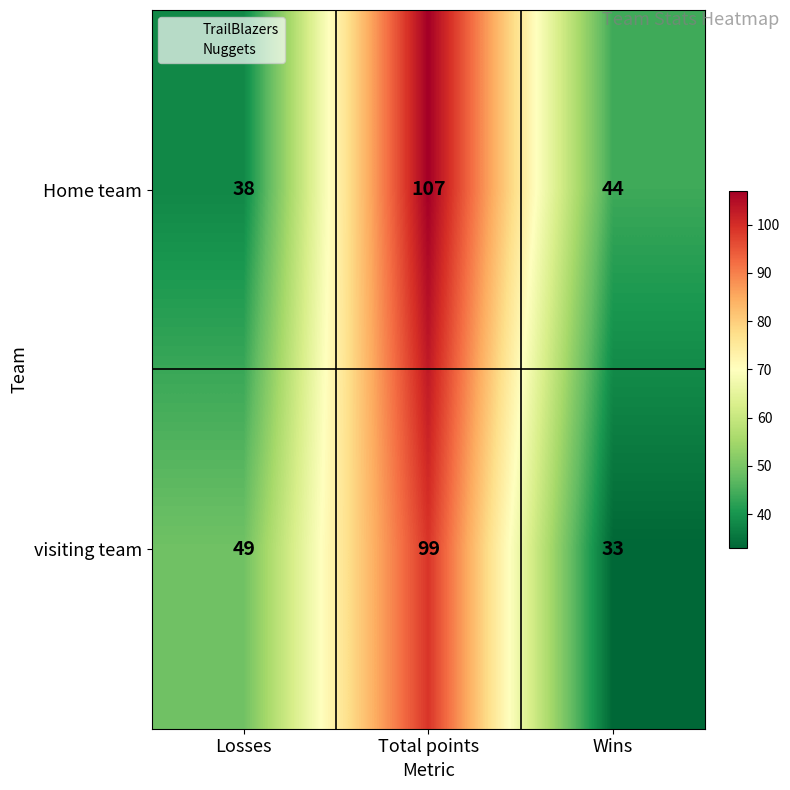

At which label is Home team closest to 72?

Wins